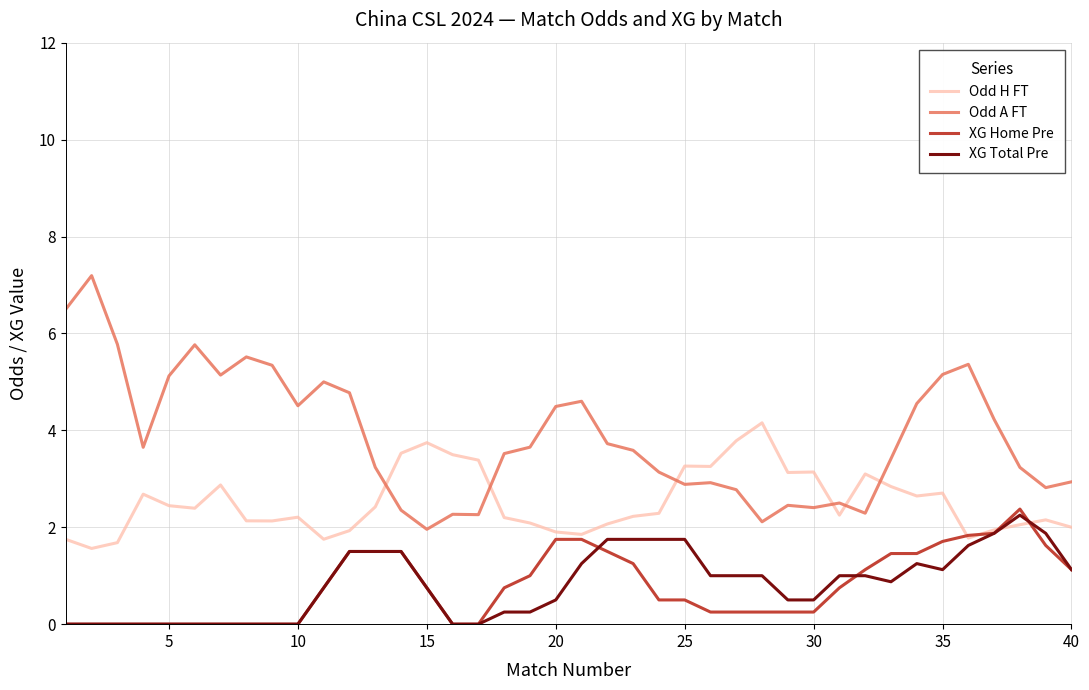

True or false: XG Home Pre and Odd A FT intersect in this chart.

False